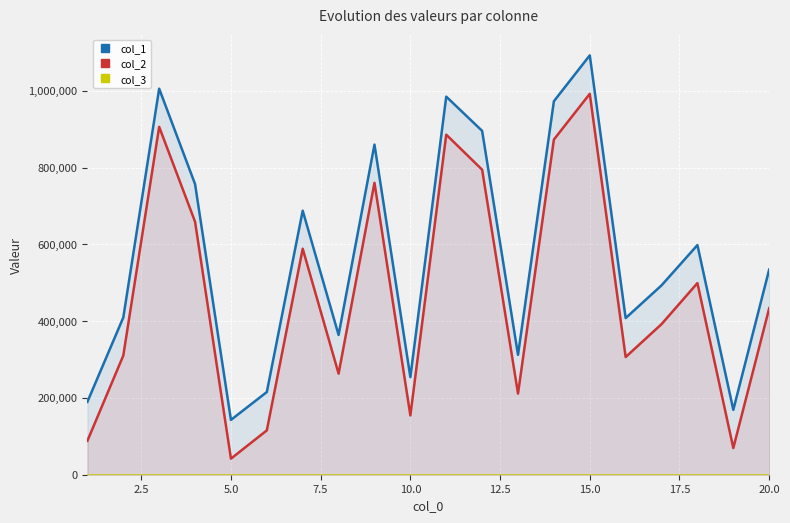

Which series has the largest total across all categories?

col_1